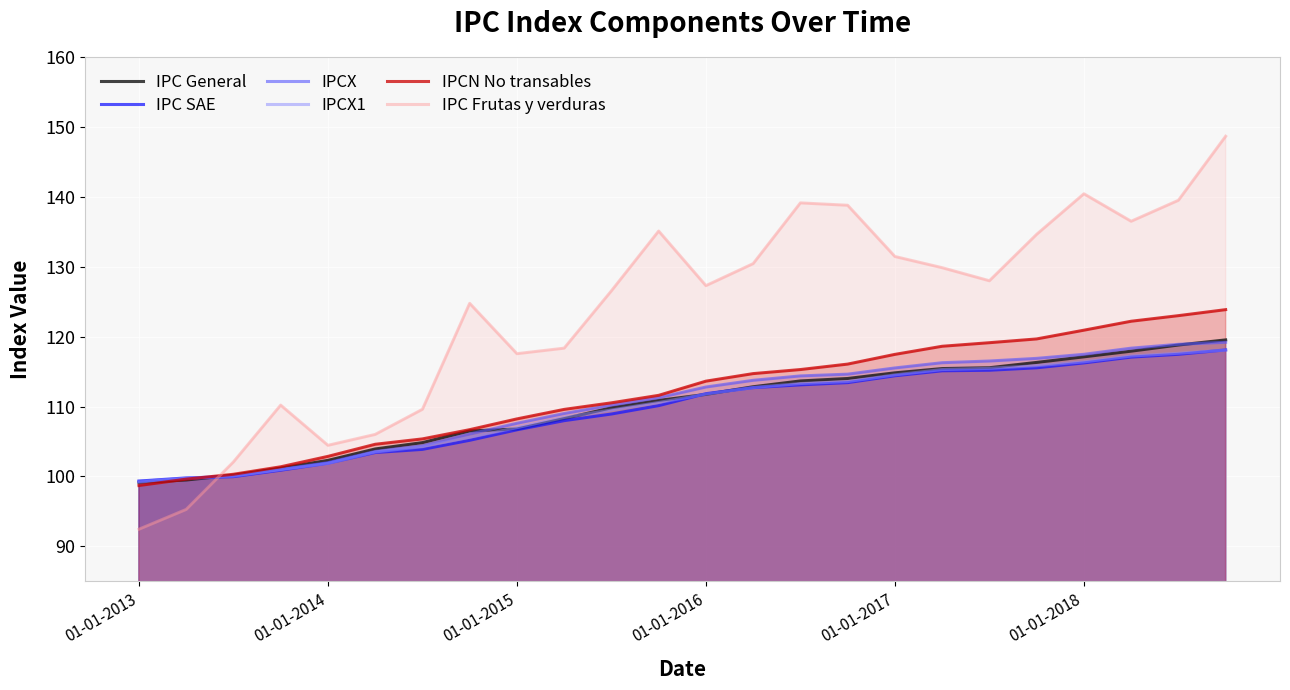

How many data points in IPC Frutas y verduras are less than 127?

11